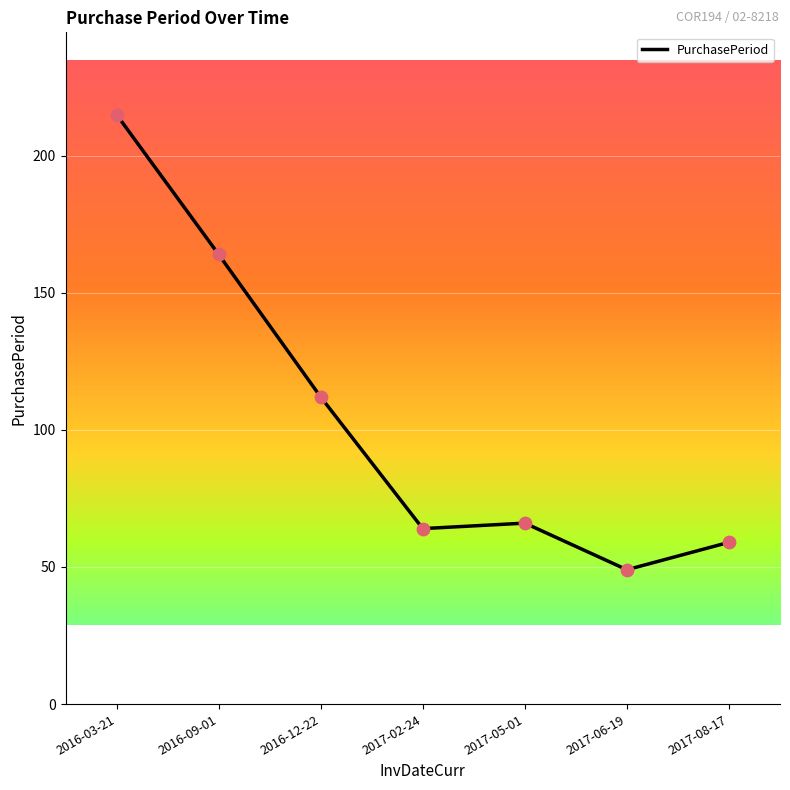

What is the change in value from 2016-12-22 to 2017-05-01?

-46